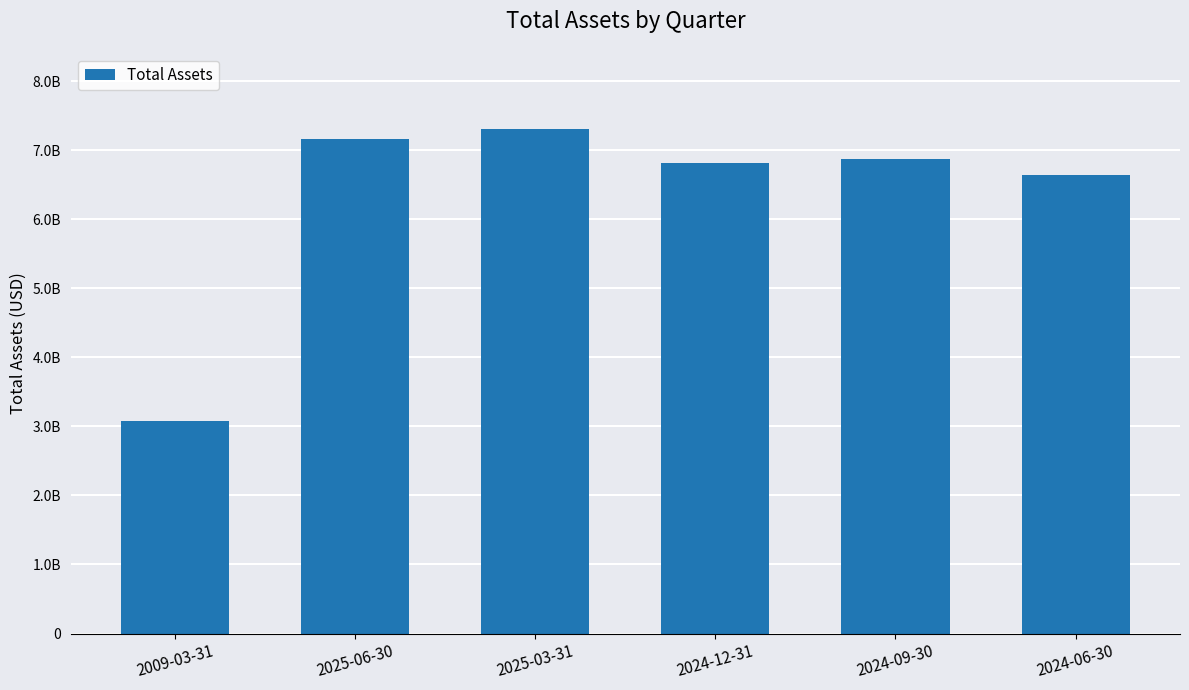

Are the bars horizontal?

No